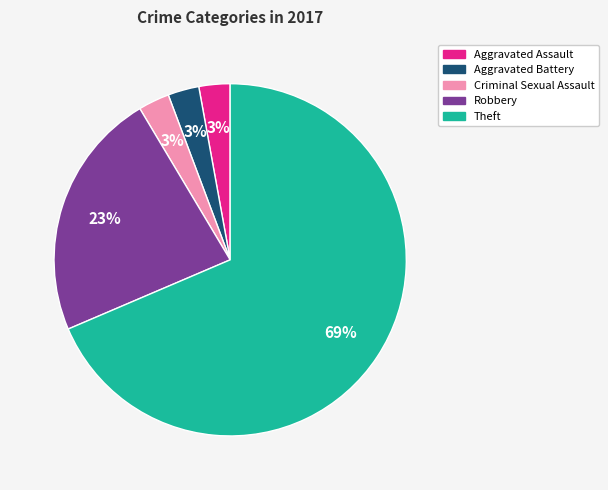

Does any single category account for the majority?

Yes